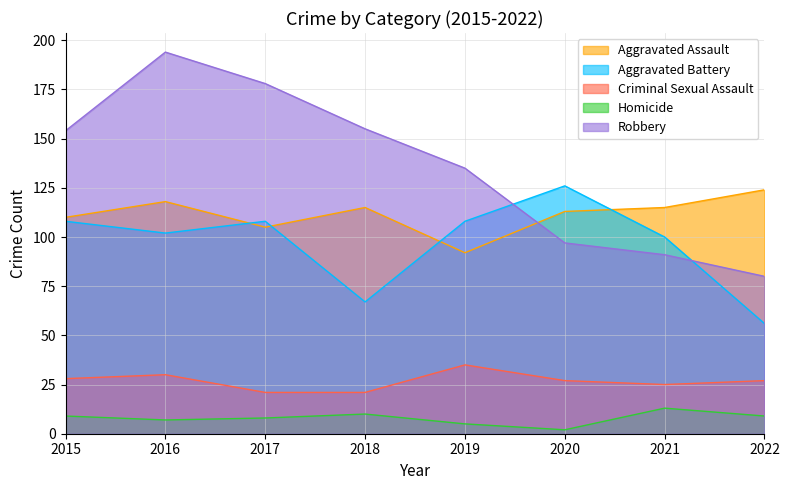

What is the total value across all series at 2021?

344